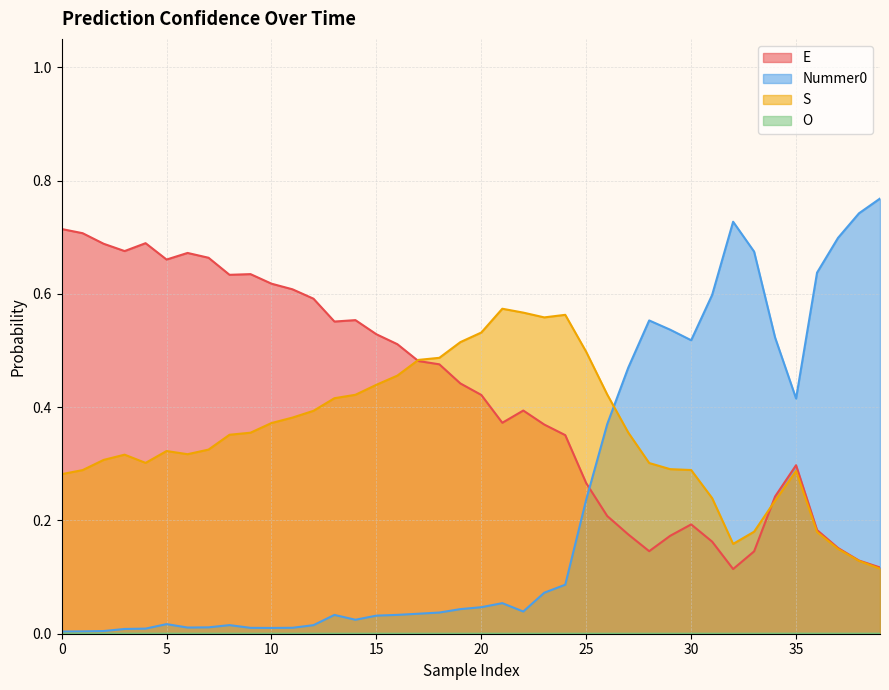

Rank the series by their average value, from lowest to highest.

O, Nummer0, S, E